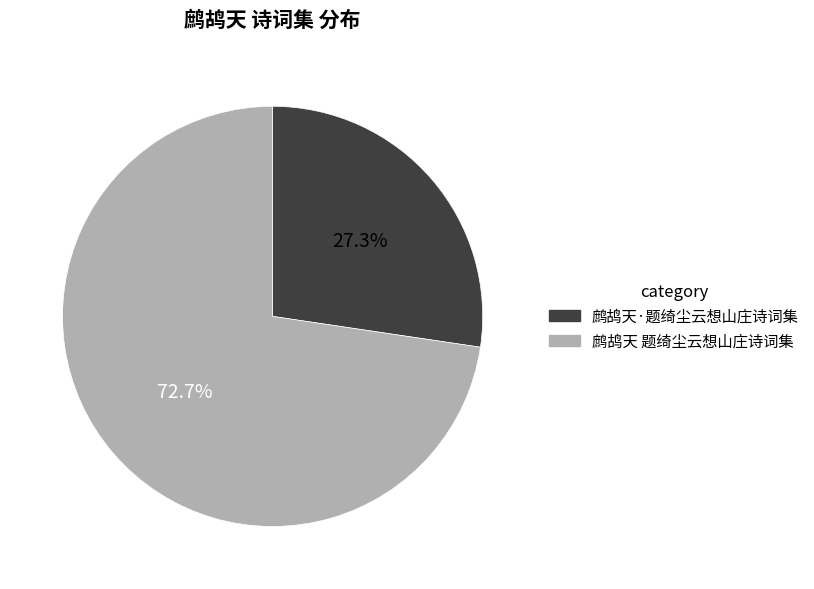

Between 鹧鸪天·题绮尘云想山庄诗词集 and 鹧鸪天 题绮尘云想山庄诗词集, which is larger?

鹧鸪天 题绮尘云想山庄诗词集